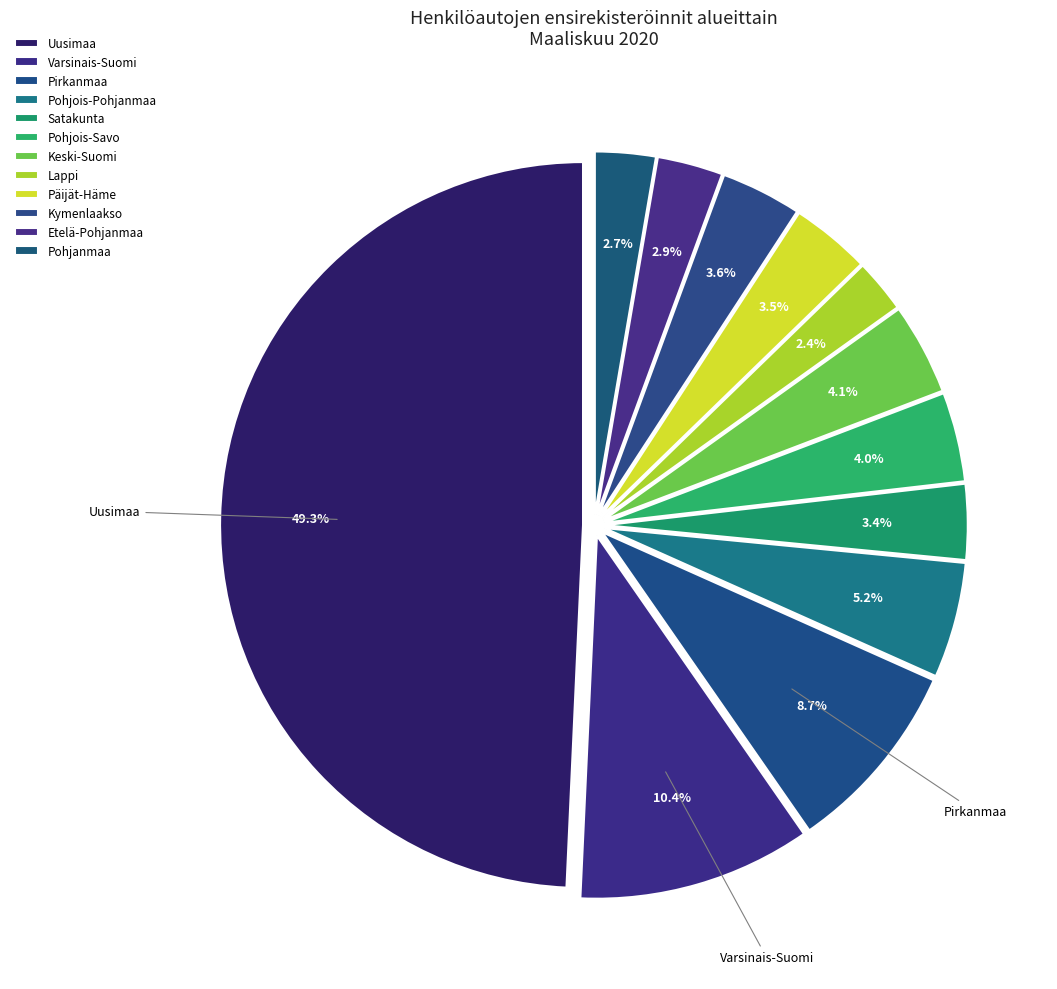

Count the number of slices in the pie.

12